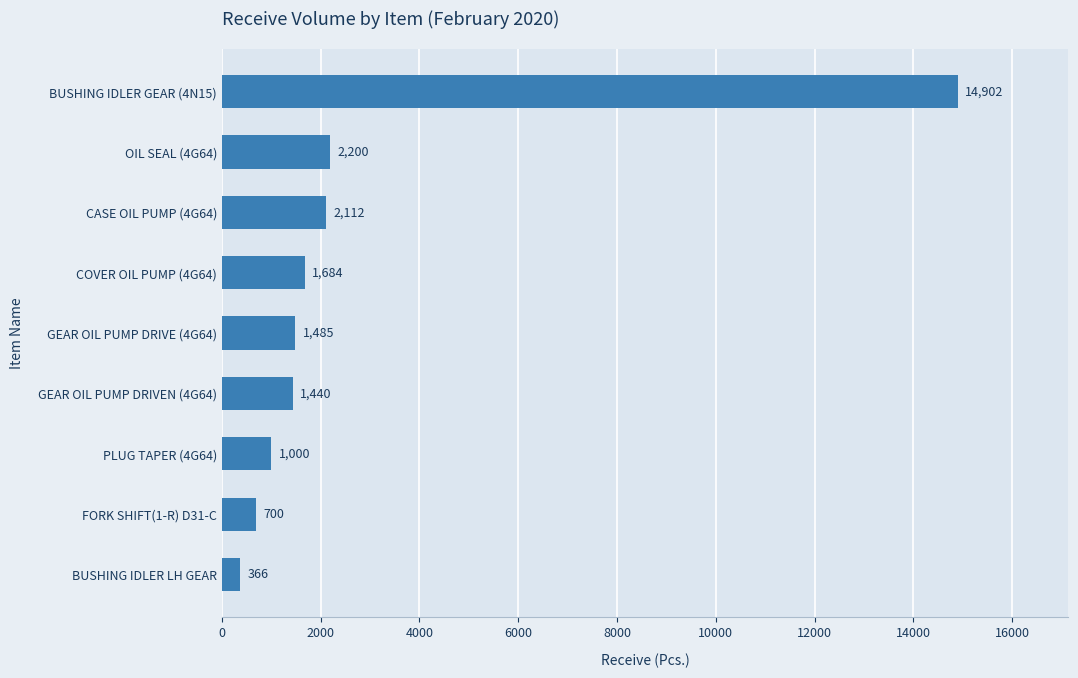

Reading bottom to top, transcribe all the data shown in this chart.

366	700	1000	1440	1485	1684	2112	2200	14902